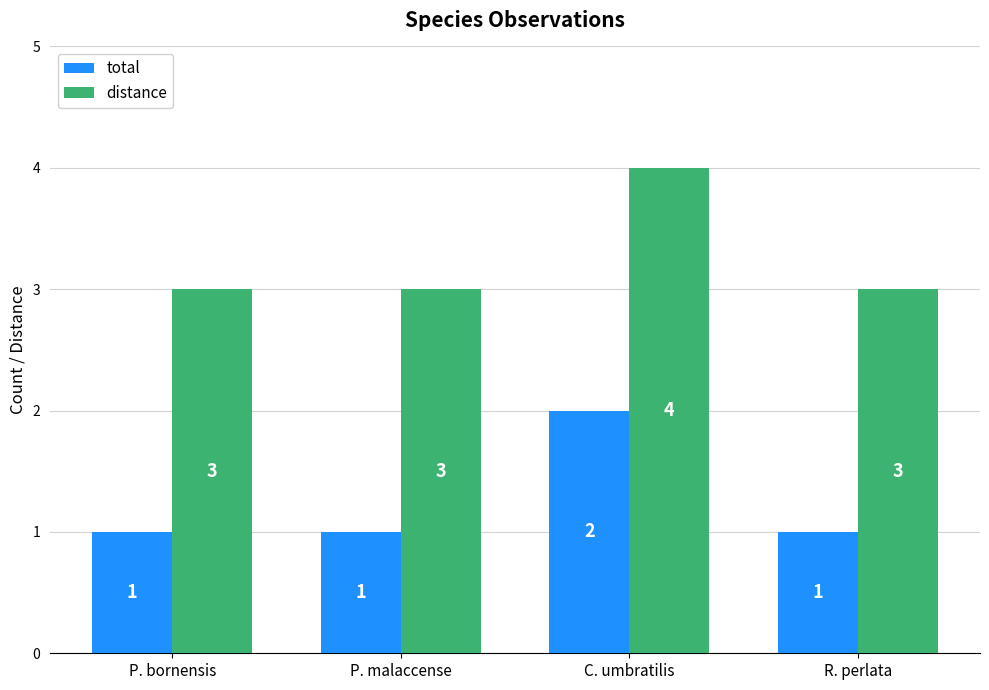

What is the label of the 2nd bar from the right?

C. umbratilis